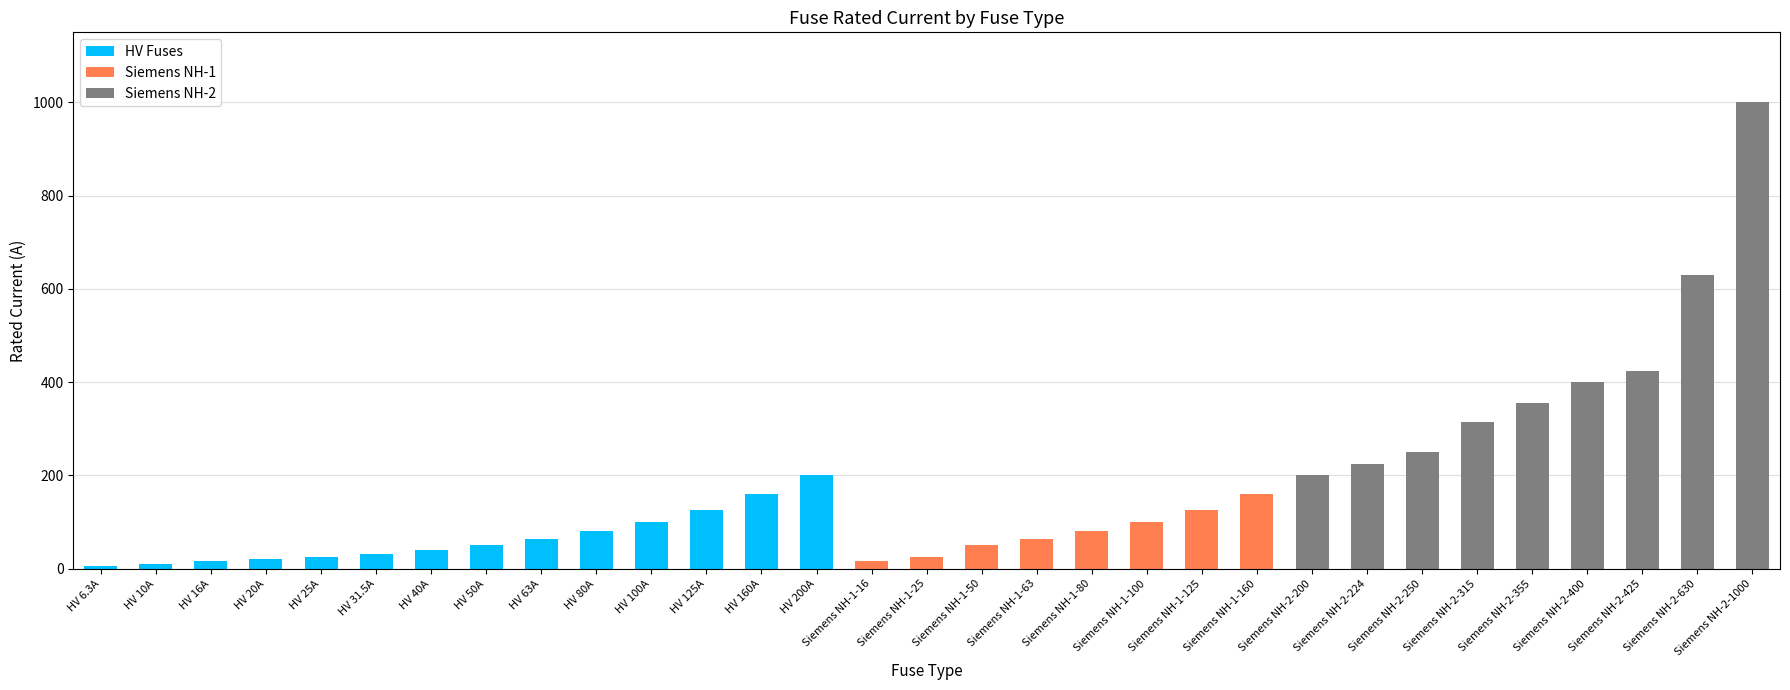

True or false: HV Fuses has a value of 80.0 at HV 80A.

True